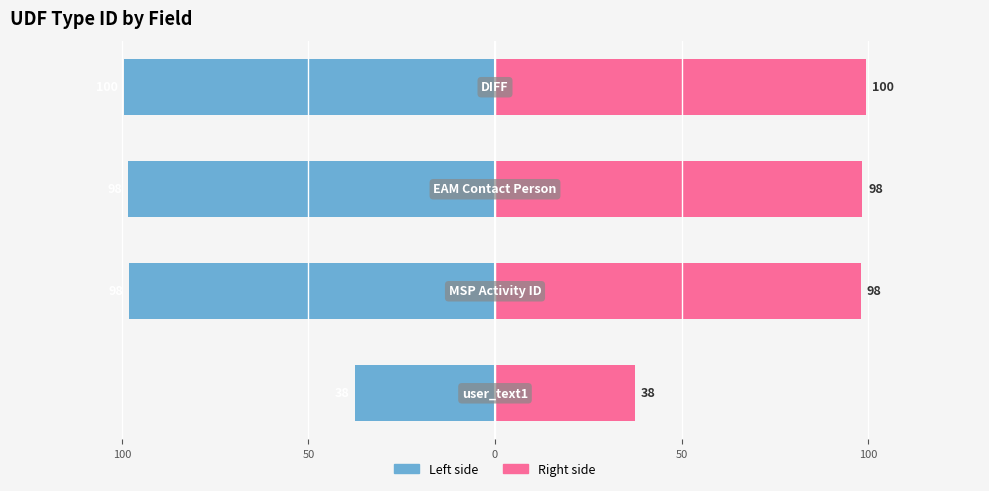

How many bars are there in total?

8